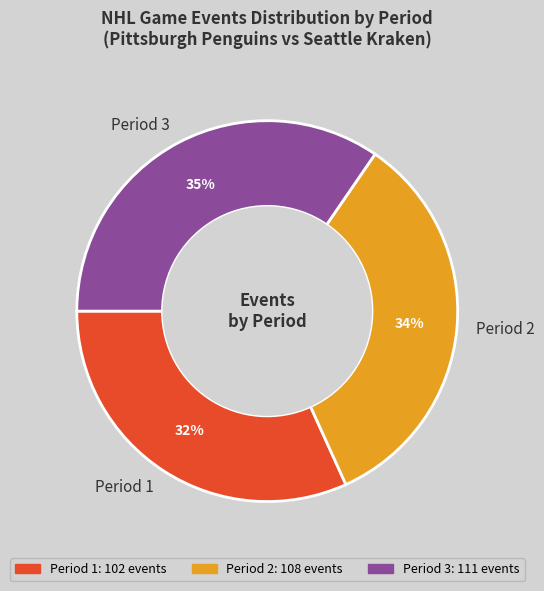

To the nearest percent, what is the average slice percentage?

33%